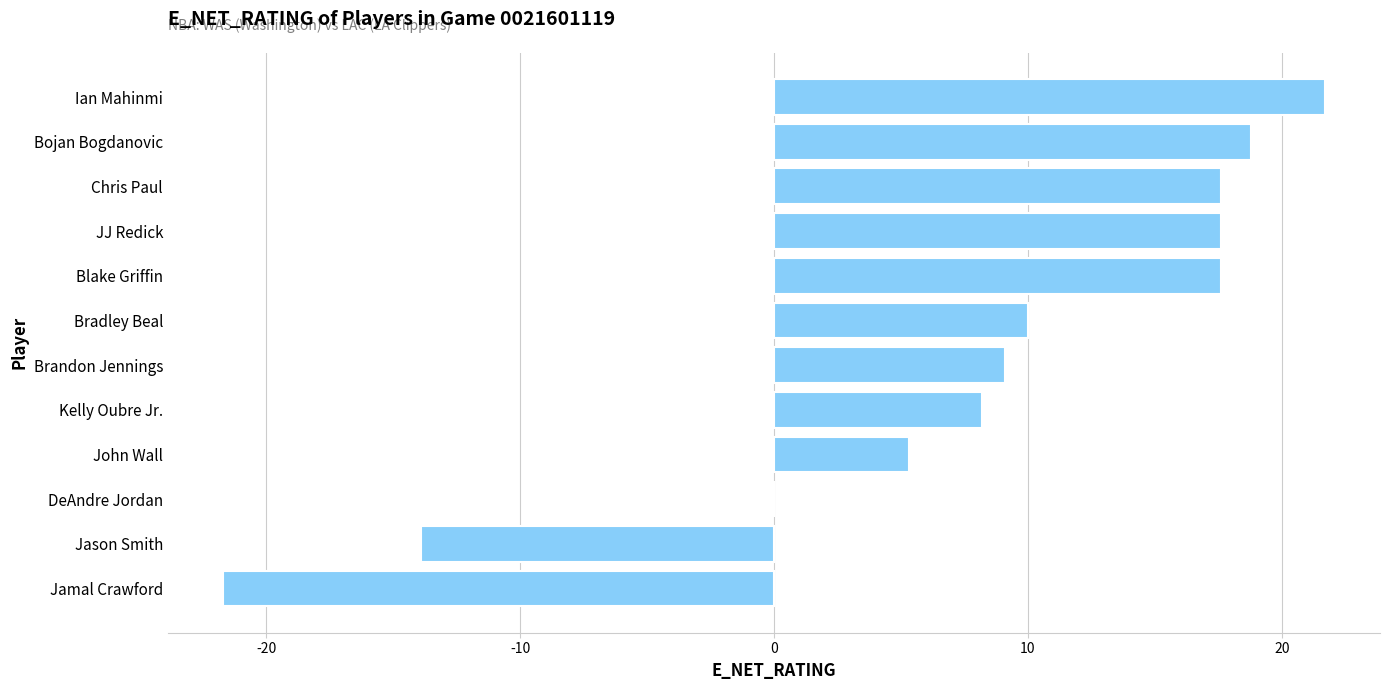

How many categories are shown in the chart?

12